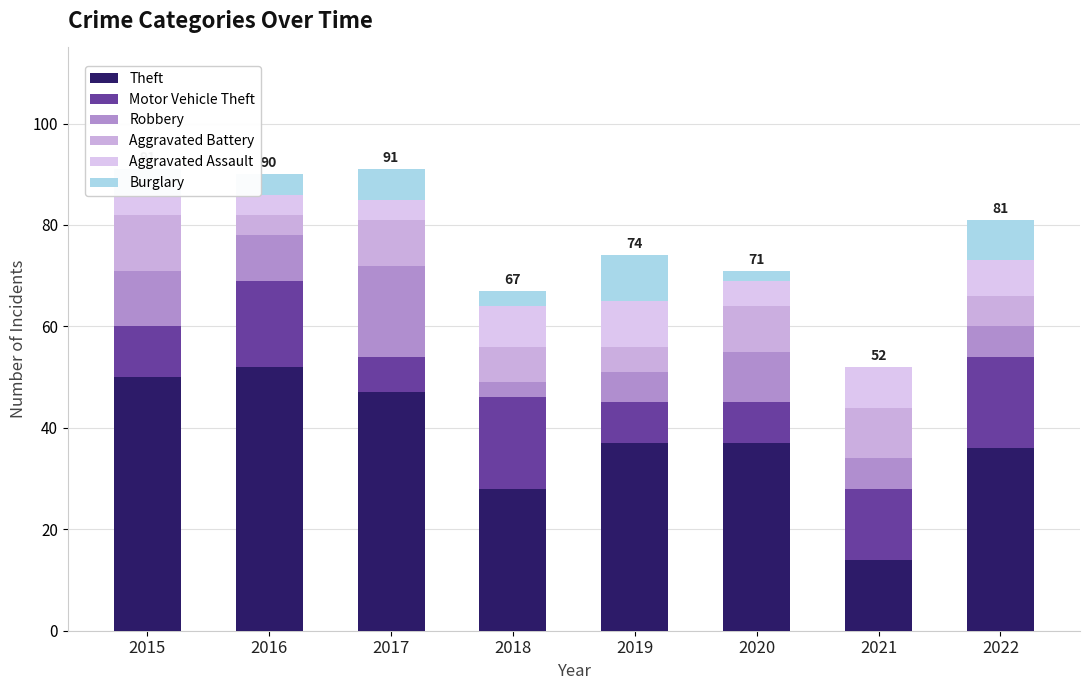

True or false: Aggravated Battery has a value of 7 at 2018.

True